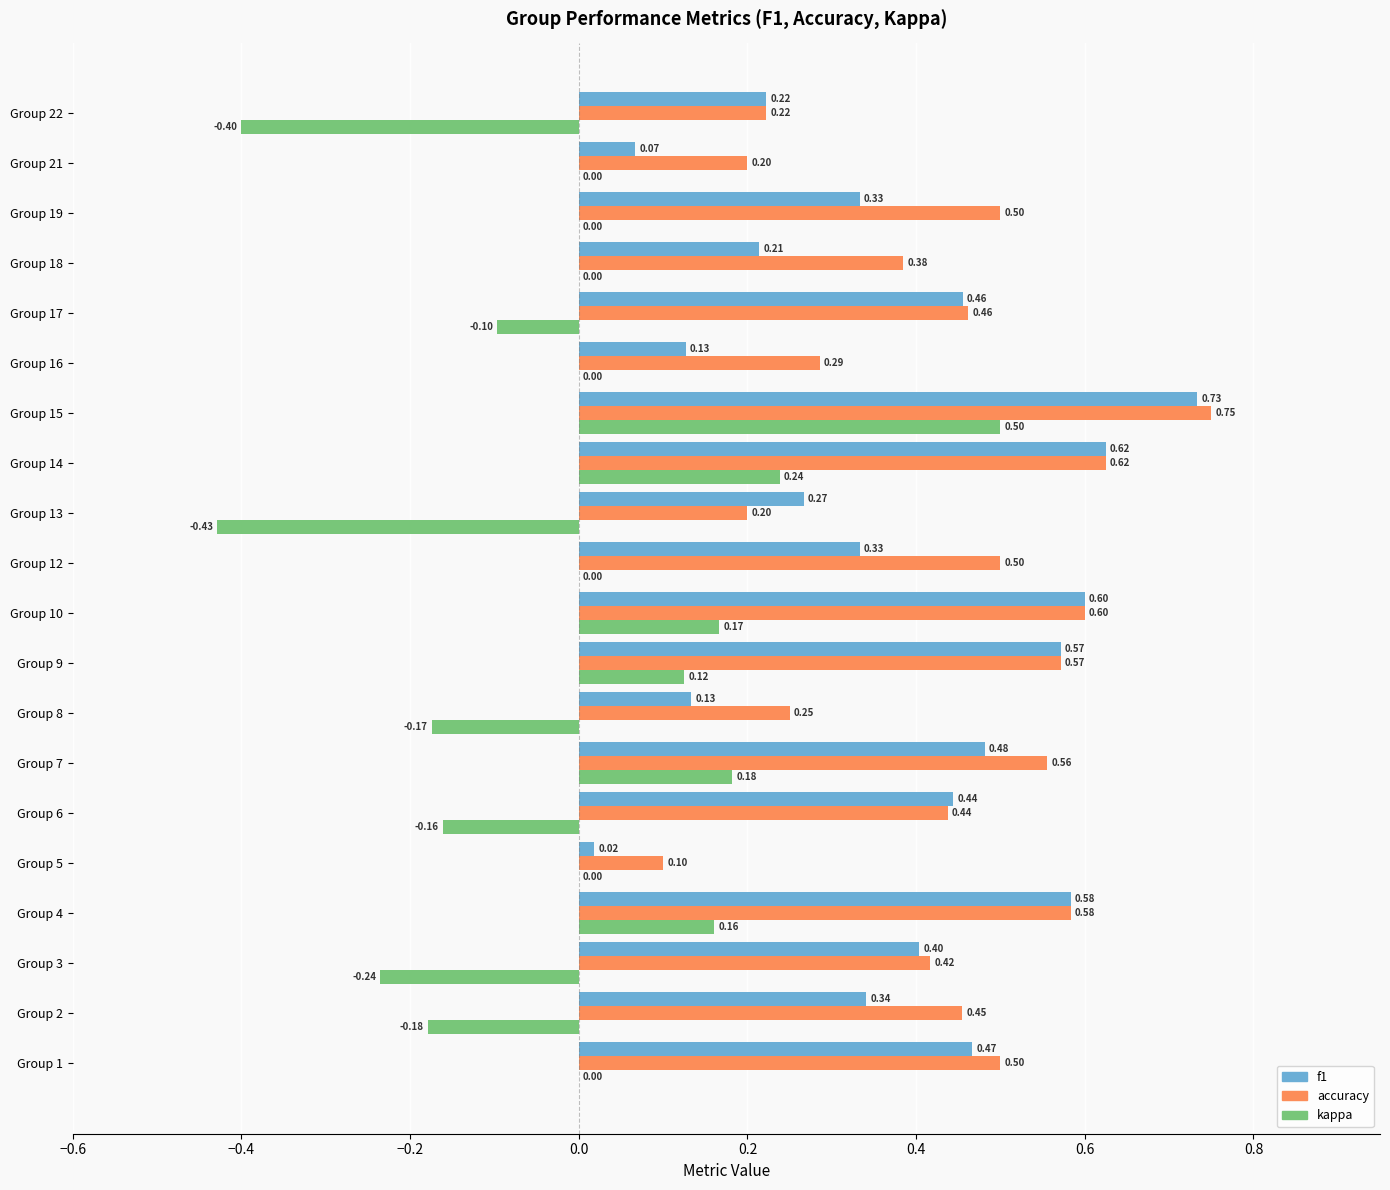

Which series has the widest spread of values?

kappa